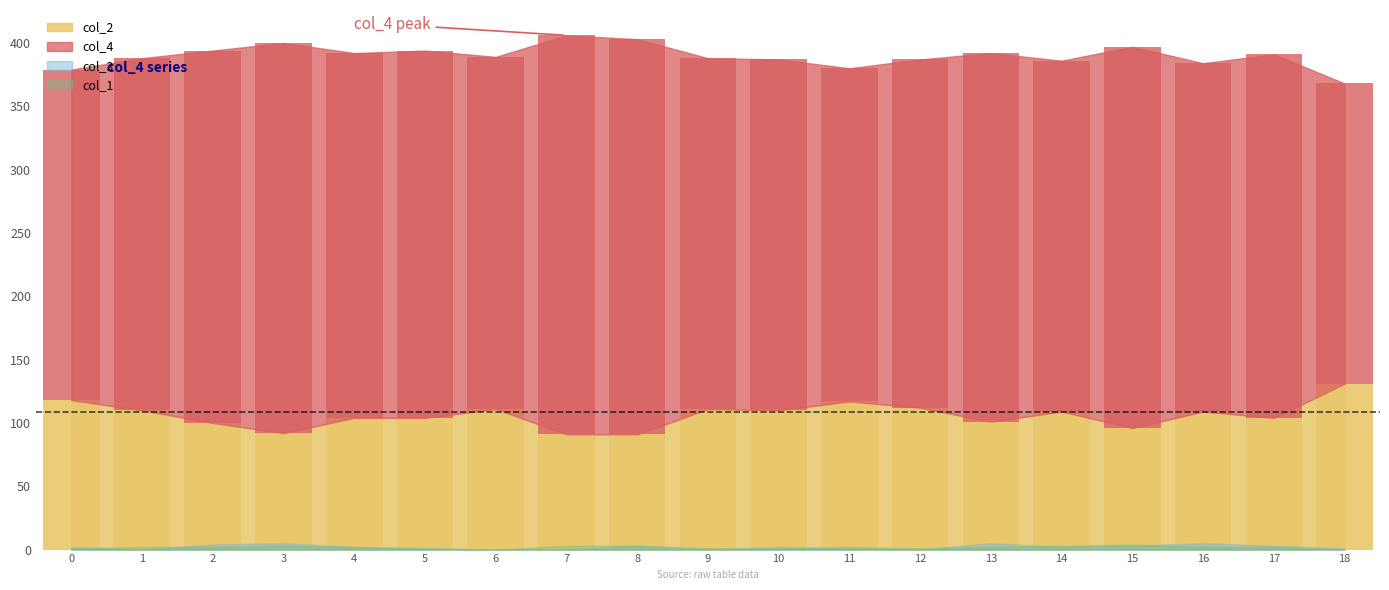

Reading right to left, transcribe all the data shown in this chart.

col_4: 18=237	17=287	16=275	15=301	14=277	13=291	12=275	11=263	10=277	9=277	8=312	7=315	6=278	5=290	4=288	3=308	2=294	1=278	0=261
col_2: 18=131	17=104	16=109	15=96	14=109	13=101	12=112	11=117	10=110	9=111	8=91	7=91	6=111	5=104	4=104	3=92	2=100	1=110	0=118